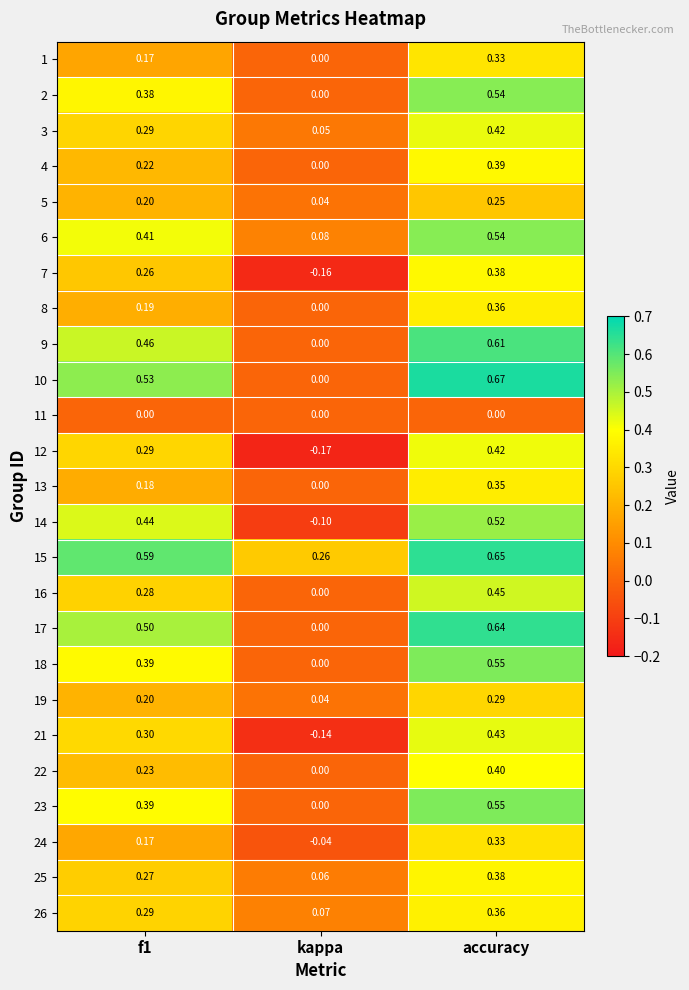

At how many categories does at least one series exceed 0?

3